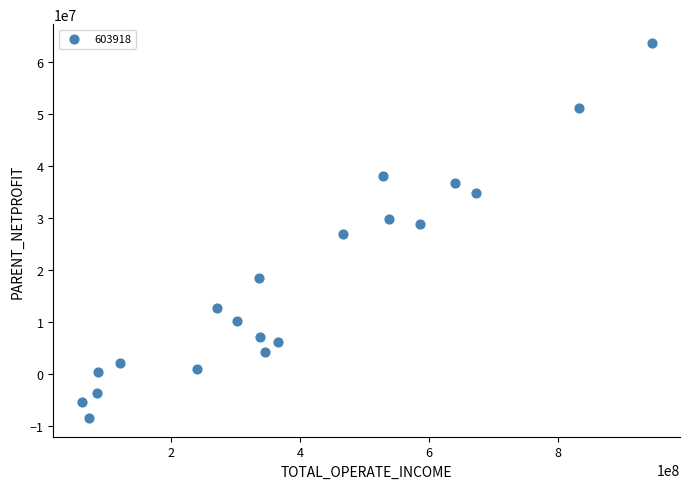

What is the range of X values (max minus min)?

883211294.2